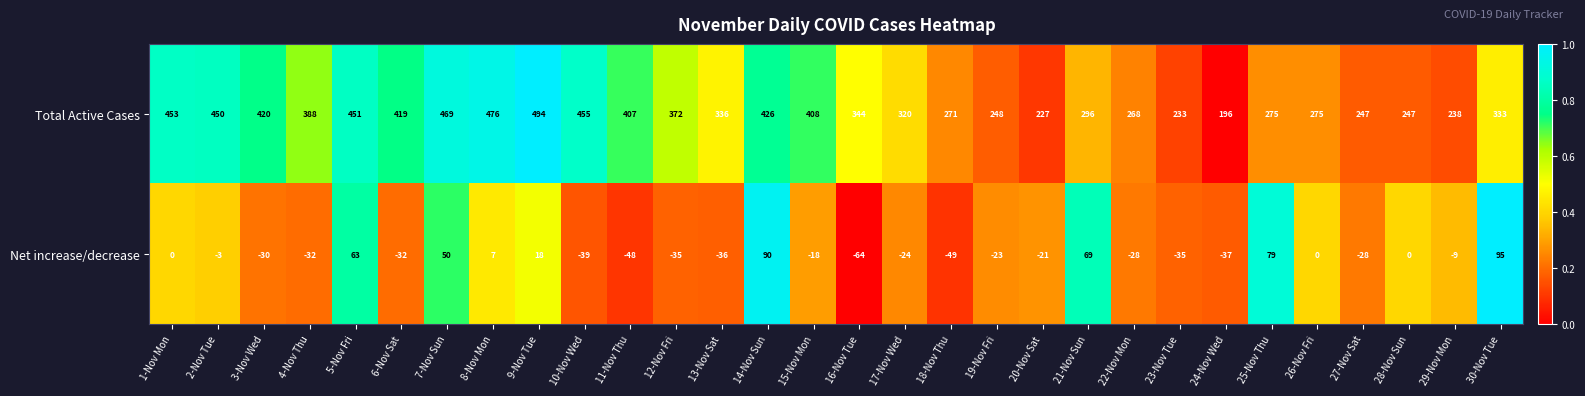

At which category is the sum across all series the highest?

7-Nov Sun